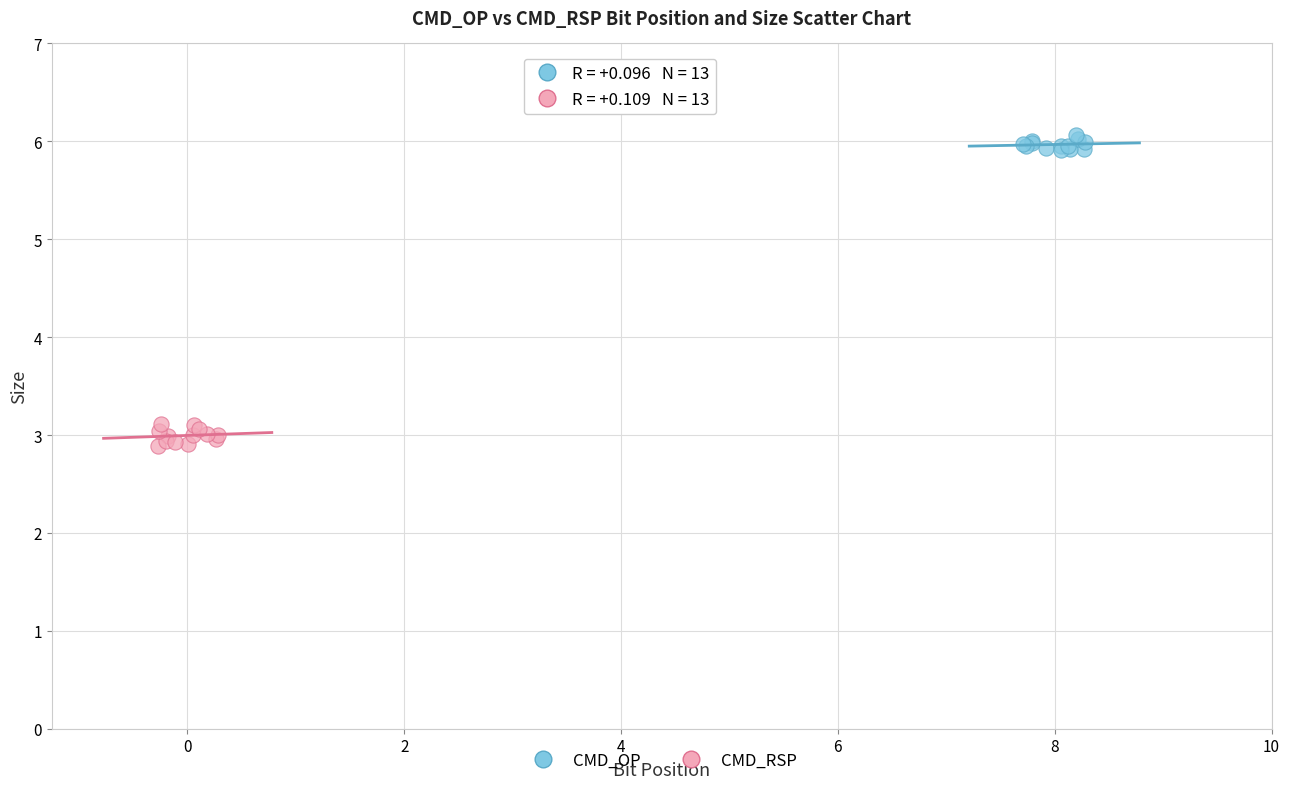

Which series contains the highest Y value?

CMD_OP